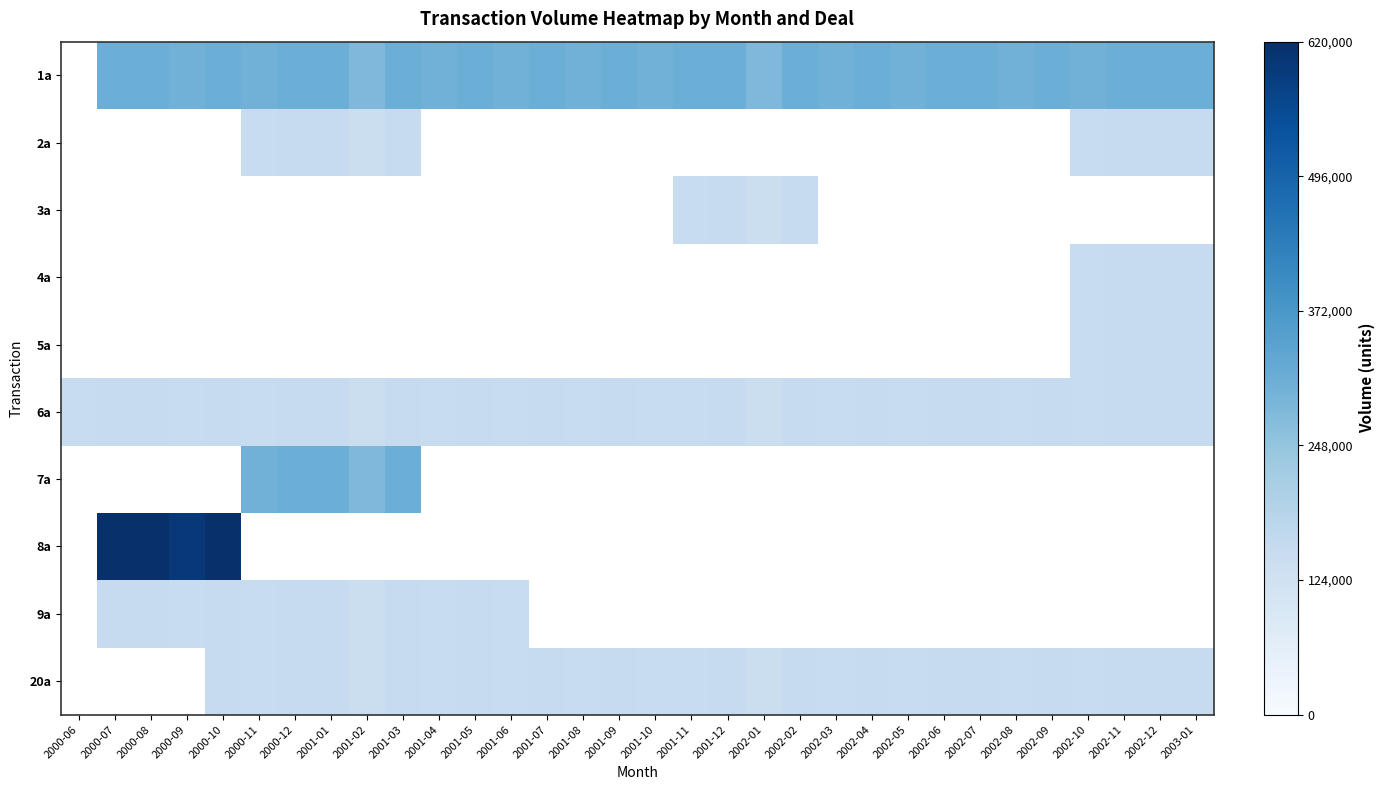

Reading left to right, extract all data points from this chart.

1a: 2000-06=0	2000-07=310000	2000-08=310000	2000-09=300000	2000-10=310000	2000-11=300000	2000-12=310000	2001-01=310000	2001-02=280000	2001-03=310000	2001-04=300000	2001-05=310000	2001-06=300000	2001-07=310000	2001-08=300000	2001-09=310000	2001-10=300000	2001-11=310000	2001-12=310000	2002-01=280000	2002-02=310000	2002-03=300000	2002-04=310000	2002-05=300000	2002-06=310000	2002-07=310000	2002-08=300000	2002-09=310000	2002-10=300000	2002-11=310000	2002-12=310000	2003-01=310000
2a: 2000-06=0	2000-07=0	2000-08=0	2000-09=0	2000-10=0	2000-11=150000	2000-12=155000	2001-01=155000	2001-02=140000	2001-03=155000	2001-04=0	2001-05=0	2001-06=0	2001-07=0	2001-08=0	2001-09=0	2001-10=0	2001-11=0	2001-12=0	2002-01=0	2002-02=0	2002-03=0	2002-04=0	2002-05=0	2002-06=0	2002-07=0	2002-08=0	2002-09=0	2002-10=150000	2002-11=155000	2002-12=155000	2003-01=155000
3a: 2000-06=0	2000-07=0	2000-08=0	2000-09=0	2000-10=0	2000-11=0	2000-12=0	2001-01=0	2001-02=0	2001-03=0	2001-04=0	2001-05=0	2001-06=0	2001-07=0	2001-08=0	2001-09=0	2001-10=0	2001-11=150000	2001-12=155000	2002-01=140000	2002-02=155000	2002-03=0	2002-04=0	2002-05=0	2002-06=0	2002-07=0	2002-08=0	2002-09=0	2002-10=0	2002-11=0	2002-12=0	2003-01=0
4a: 2000-06=0	2000-07=0	2000-08=0	2000-09=0	2000-10=0	2000-11=0	2000-12=0	2001-01=0	2001-02=0	2001-03=0	2001-04=0	2001-05=0	2001-06=0	2001-07=0	2001-08=0	2001-09=0	2001-10=0	2001-11=0	2001-12=0	2002-01=0	2002-02=0	2002-03=0	2002-04=0	2002-05=0	2002-06=0	2002-07=0	2002-08=0	2002-09=0	2002-10=150000	2002-11=155000	2002-12=155000	2003-01=155000
5a: 2000-06=0	2000-07=0	2000-08=0	2000-09=0	2000-10=0	2000-11=0	2000-12=0	2001-01=0	2001-02=0	2001-03=0	2001-04=0	2001-05=0	2001-06=0	2001-07=0	2001-08=0	2001-09=0	2001-10=0	2001-11=0	2001-12=0	2002-01=0	2002-02=0	2002-03=0	2002-04=0	2002-05=0	2002-06=0	2002-07=0	2002-08=0	2002-09=0	2002-10=150000	2002-11=155000	2002-12=155000	2003-01=155000
6a: 2000-06=150000	2000-07=155000	2000-08=155000	2000-09=150000	2000-10=155000	2000-11=150000	2000-12=155000	2001-01=155000	2001-02=140000	2001-03=155000	2001-04=150000	2001-05=155000	2001-06=150000	2001-07=155000	2001-08=150000	2001-09=155000	2001-10=150000	2001-11=150000	2001-12=155000	2002-01=140000	2002-02=155000	2002-03=150000	2002-04=155000	2002-05=150000	2002-06=155000	2002-07=155000	2002-08=150000	2002-09=155000	2002-10=150000	2002-11=155000	2002-12=155000	2003-01=155000
7a: 2000-06=0	2000-07=0	2000-08=0	2000-09=0	2000-10=0	2000-11=300000	2000-12=310000	2001-01=310000	2001-02=280000	2001-03=310000	2001-04=0	2001-05=0	2001-06=0	2001-07=0	2001-08=0	2001-09=0	2001-10=0	2001-11=0	2001-12=0	2002-01=0	2002-02=0	2002-03=0	2002-04=0	2002-05=0	2002-06=0	2002-07=0	2002-08=0	2002-09=0	2002-10=0	2002-11=0	2002-12=0	2003-01=0
8a: 2000-06=0	2000-07=620000	2000-08=620000	2000-09=600000	2000-10=620000	2000-11=0	2000-12=0	2001-01=0	2001-02=0	2001-03=0	2001-04=0	2001-05=0	2001-06=0	2001-07=0	2001-08=0	2001-09=0	2001-10=0	2001-11=0	2001-12=0	2002-01=0	2002-02=0	2002-03=0	2002-04=0	2002-05=0	2002-06=0	2002-07=0	2002-08=0	2002-09=0	2002-10=0	2002-11=0	2002-12=0	2003-01=0
9a: 2000-06=0	2000-07=155000	2000-08=155000	2000-09=150000	2000-10=155000	2000-11=150000	2000-12=155000	2001-01=155000	2001-02=140000	2001-03=155000	2001-04=150000	2001-05=155000	2001-06=150000	2001-07=0	2001-08=0	2001-09=0	2001-10=0	2001-11=0	2001-12=0	2002-01=0	2002-02=0	2002-03=0	2002-04=0	2002-05=0	2002-06=0	2002-07=0	2002-08=0	2002-09=0	2002-10=0	2002-11=0	2002-12=0	2003-01=0
20a: 2000-06=0	2000-07=0	2000-08=0	2000-09=0	2000-10=155000	2000-11=150000	2000-12=155000	2001-01=155000	2001-02=140000	2001-03=155000	2001-04=150000	2001-05=155000	2001-06=150000	2001-07=155000	2001-08=150000	2001-09=155000	2001-10=150000	2001-11=150000	2001-12=155000	2002-01=140000	2002-02=155000	2002-03=150000	2002-04=155000	2002-05=150000	2002-06=155000	2002-07=155000	2002-08=150000	2002-09=155000	2002-10=150000	2002-11=155000	2002-12=155000	2003-01=155000